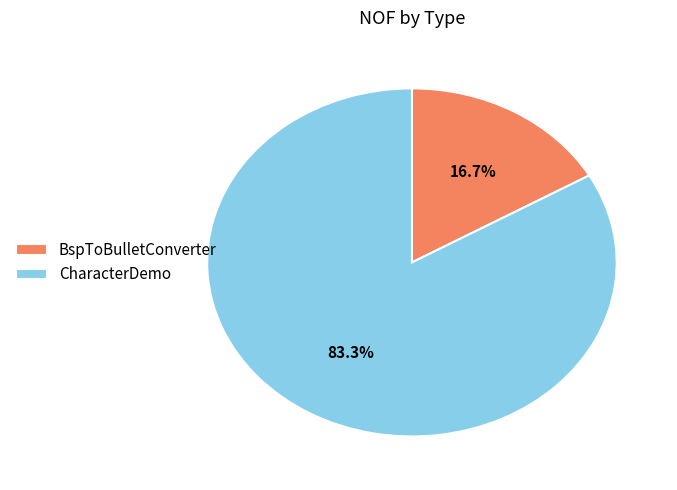

Does BspToBulletConverter account for over 50% of the chart?

No